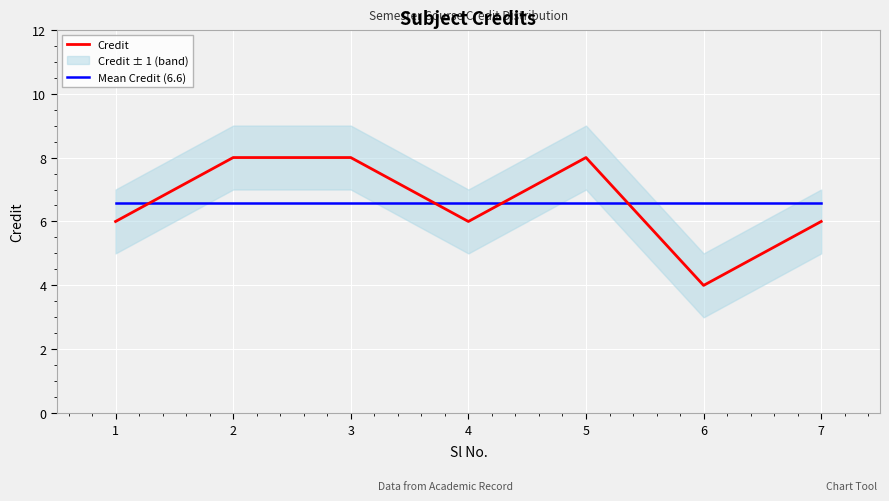

How many times do Mean Credit (6.6) and Credit cross each other?

4